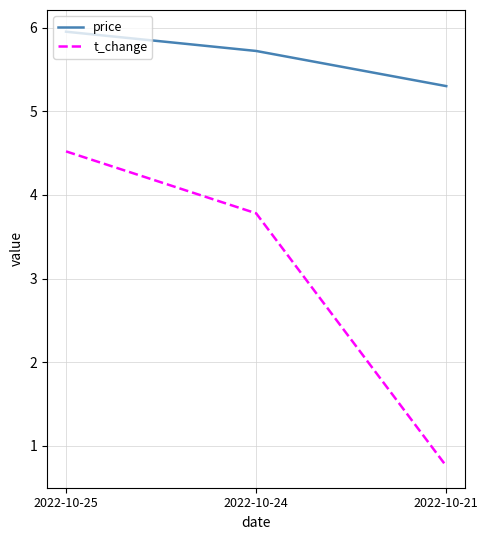

List the series in order of their overall mean, highest first.

price, t_change